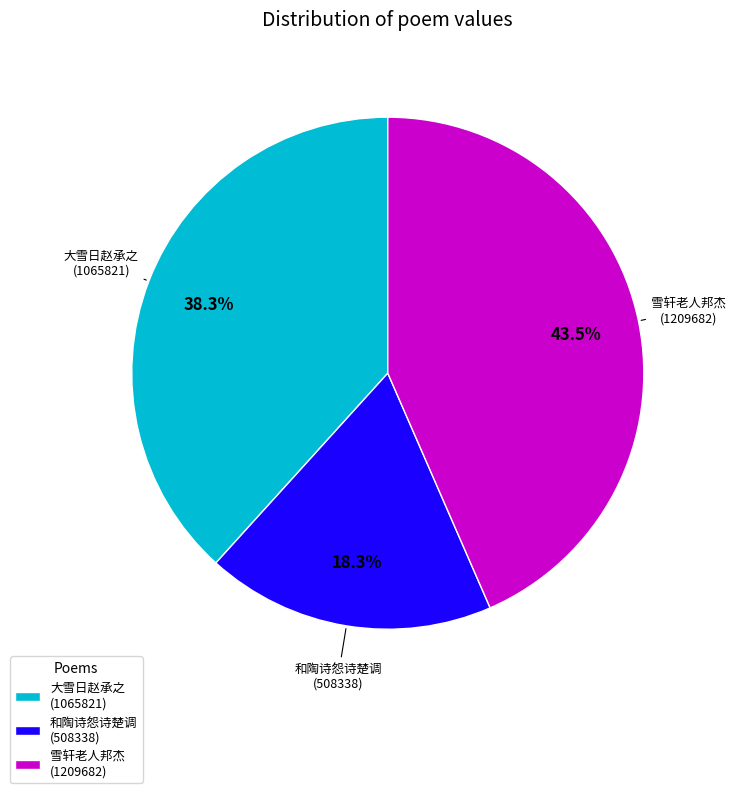

Is there a majority slice in this chart?

No